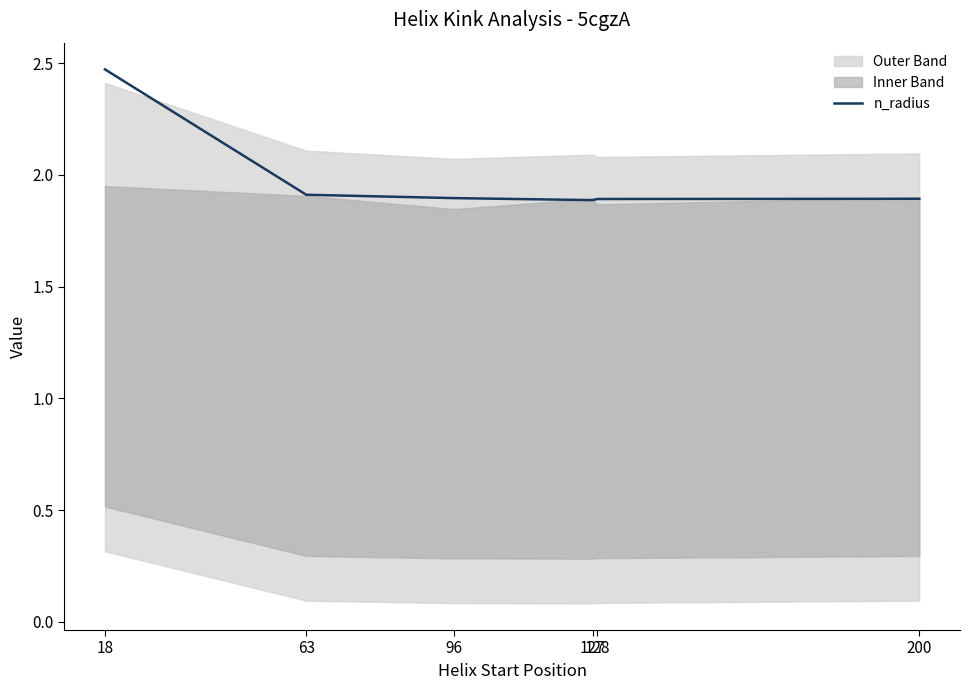

Approximately how many times larger is the value at 128 compared to 63?

1.0